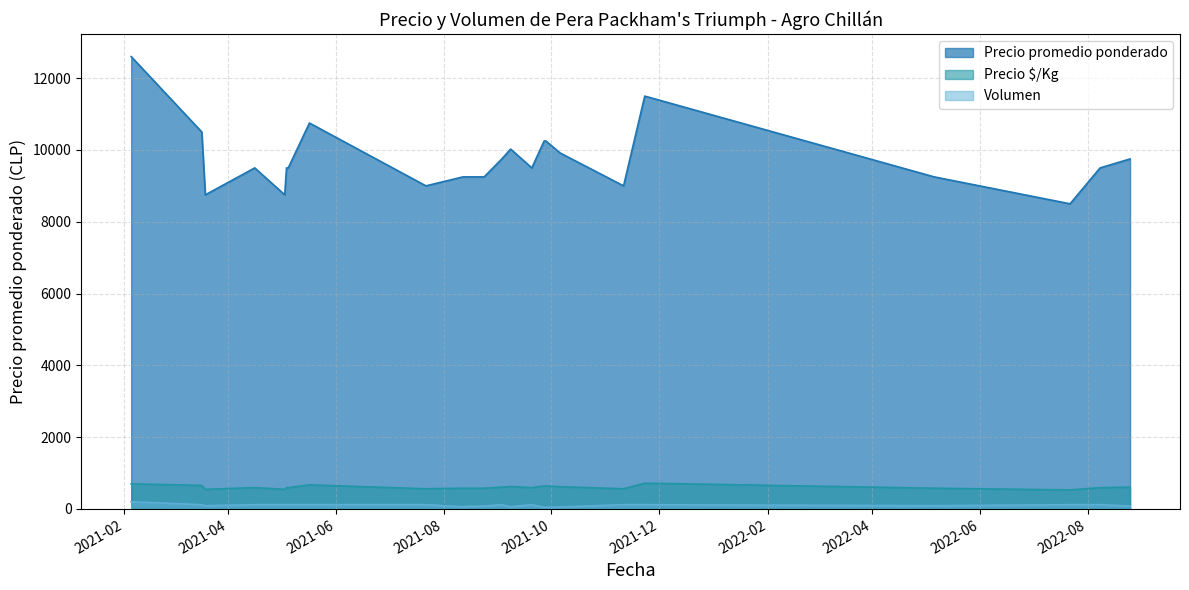

How many interior local peaks does the Volumen series have?

6